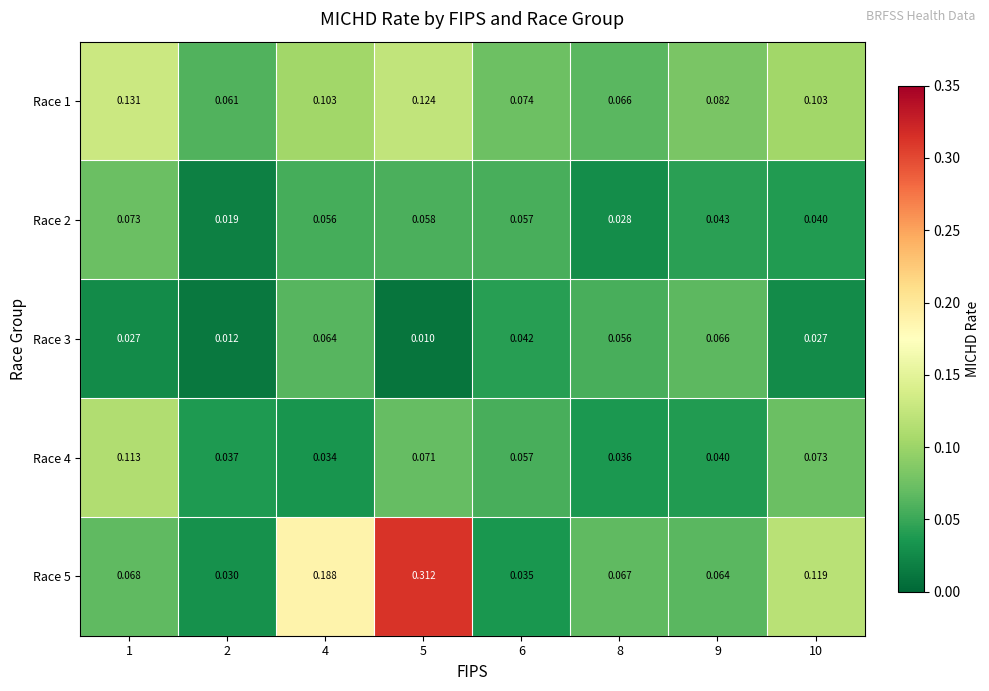

Is the value of Race 3 at 4 greater than the value of Race 4 at 2?

Yes